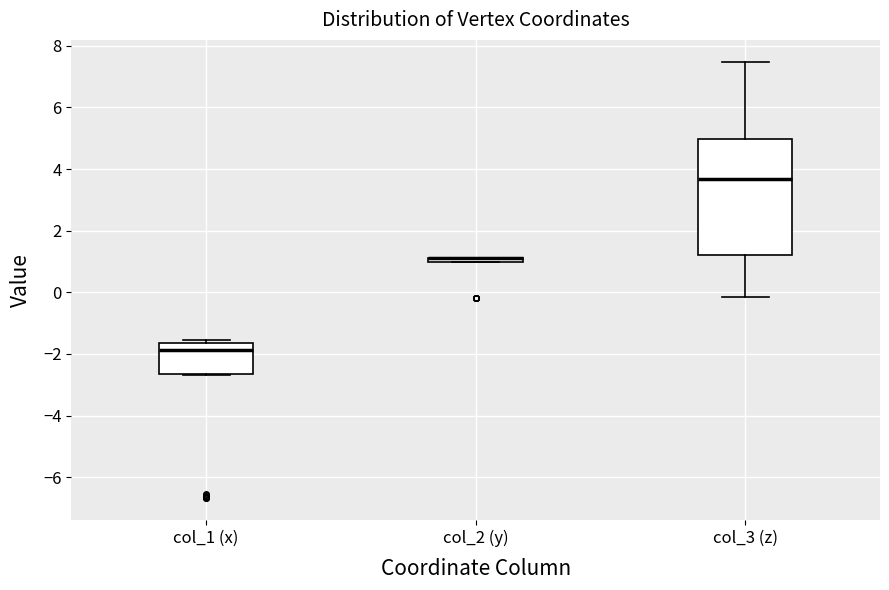

Which box is the tallest, from its lower edge to its upper edge?

col_3 (z)